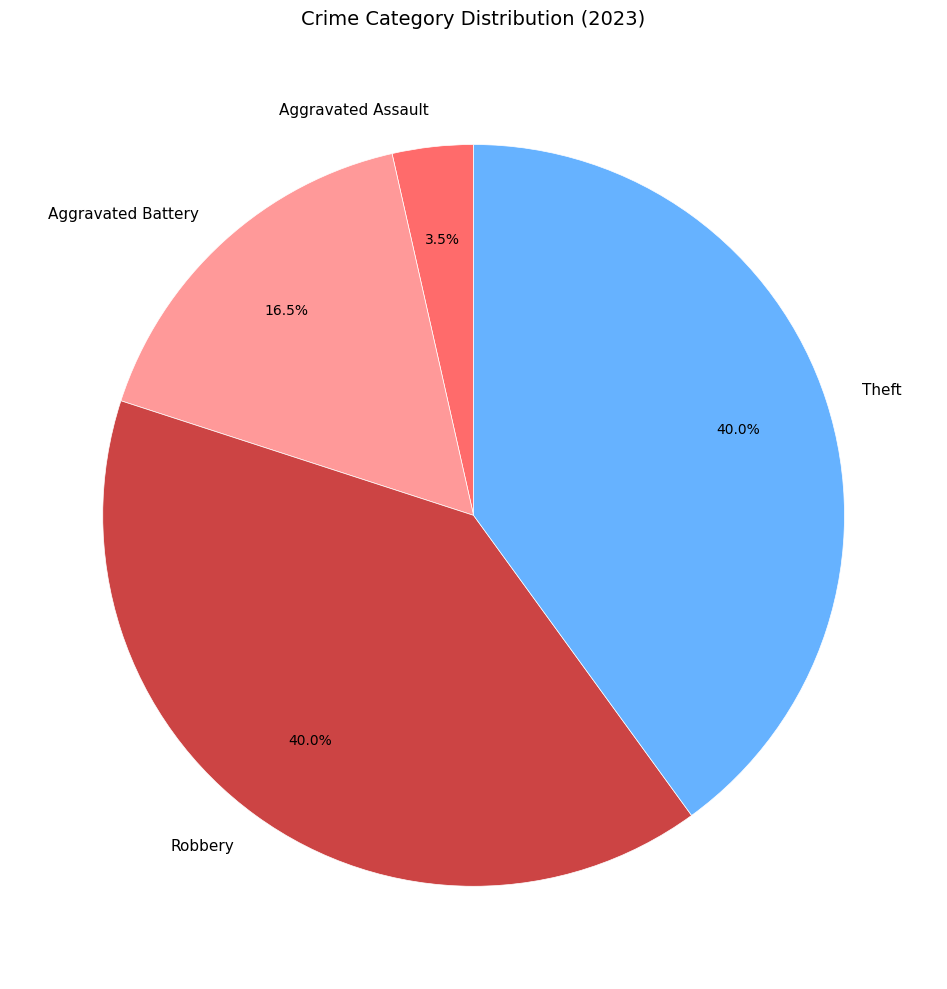

Which slice is the smallest?

Aggravated Assault